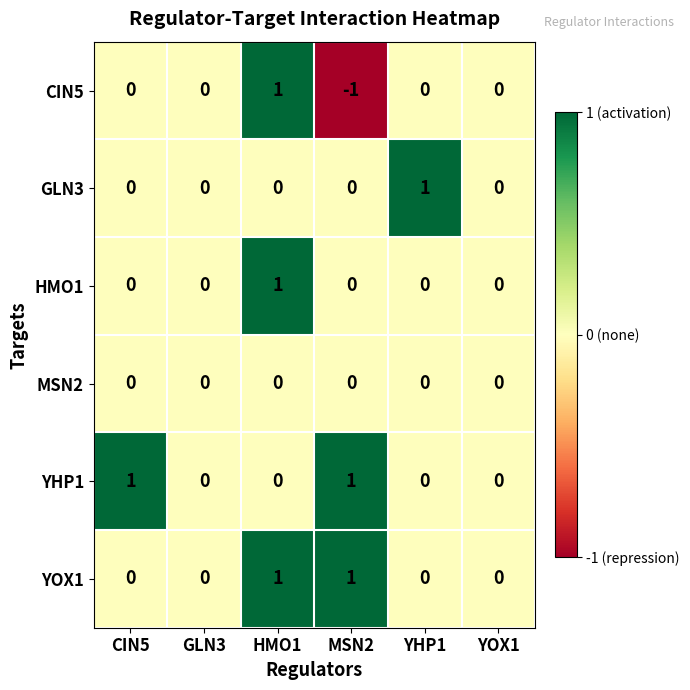

At which category is the sum across all series the highest?

HMO1